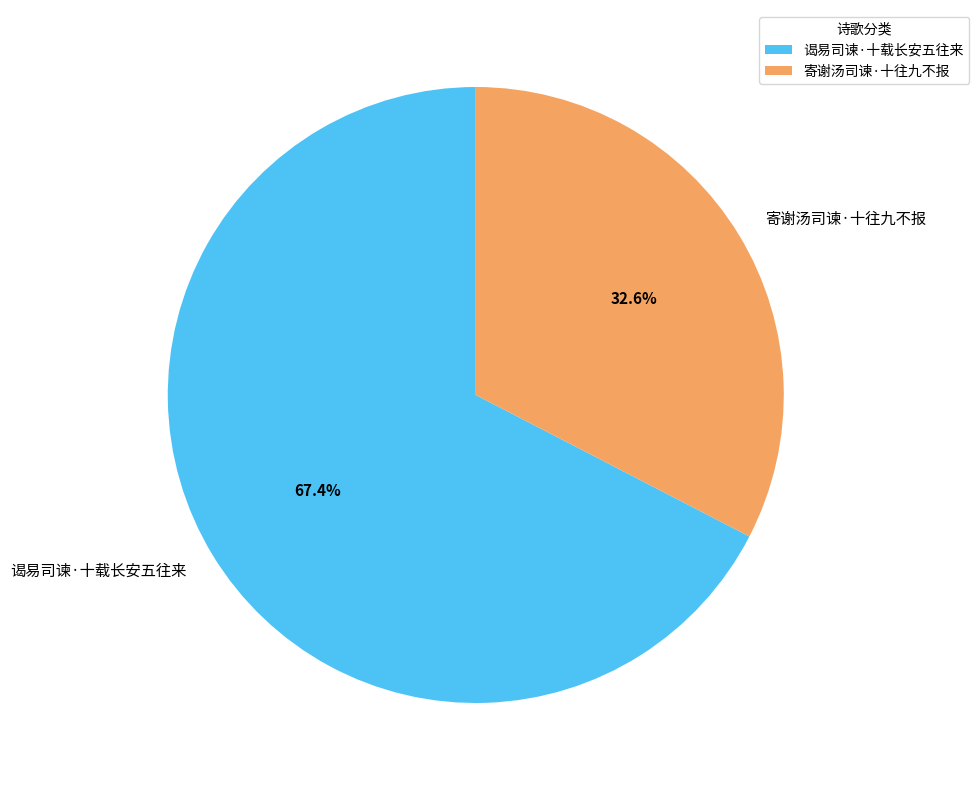

To the nearest percent, what portion does 寄谢汤司谏·十往九不报 represent?

33%